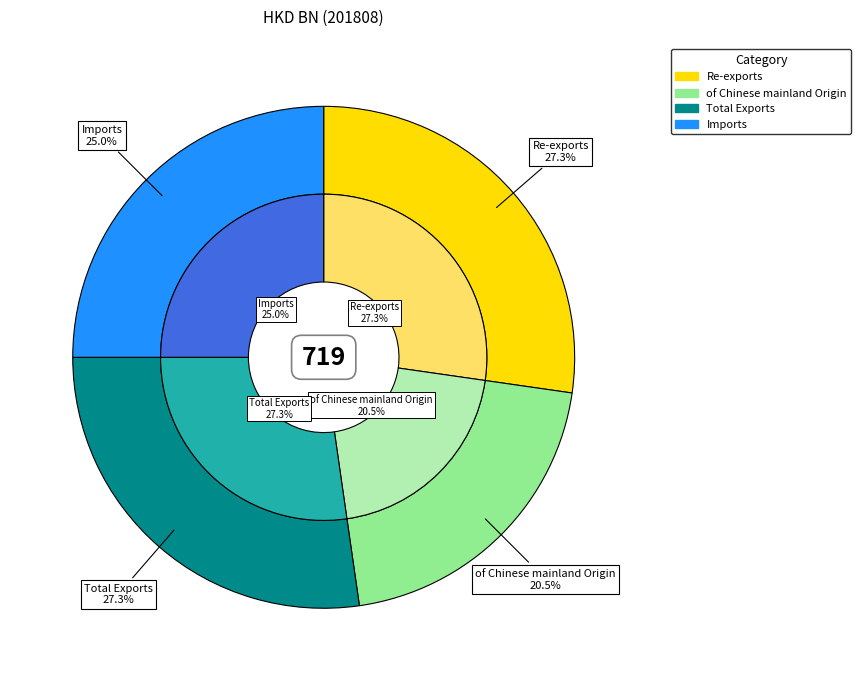

To the nearest percent, what is the combined percentage of Total Exports and Re-exports?

55%